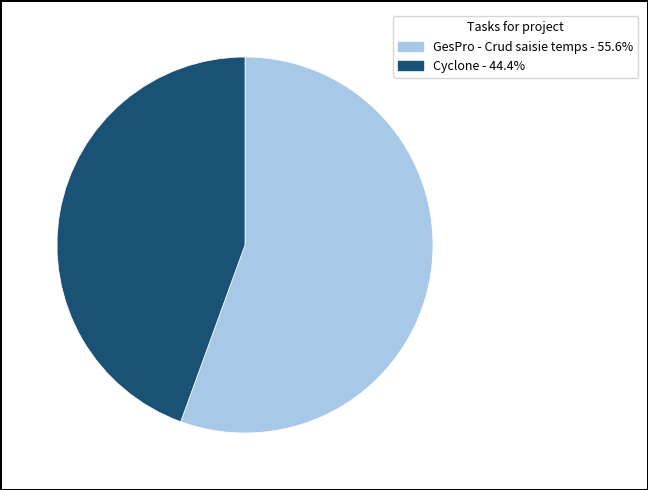

The GesPro - Crud saisie temps slice represents 65% of the pie. True or false?

False